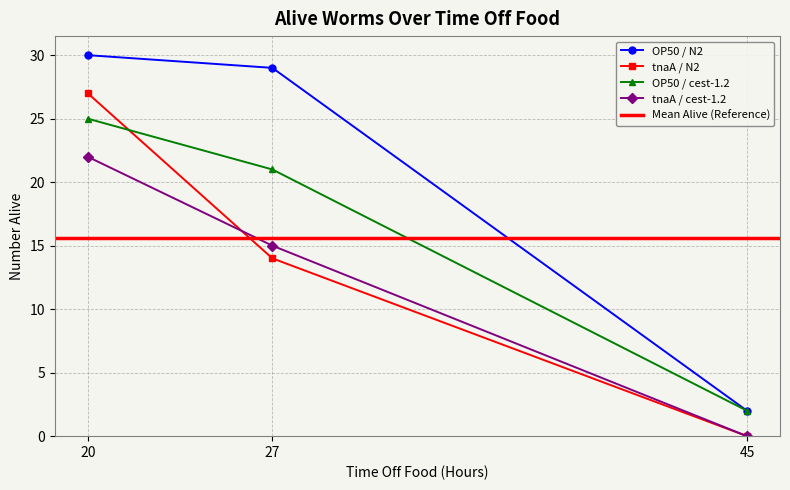

Reading left to right, list all the values displayed in this chart.

OP50 / N2: 30	29	2
tnaA / N2: 27	14	0
OP50 / cest-1.2: 25	21	2
tnaA / cest-1.2: 22	15	0